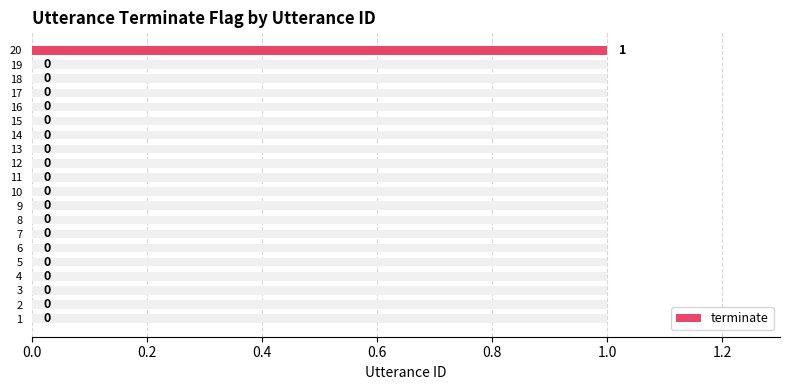

How many series are shown in this chart?

1